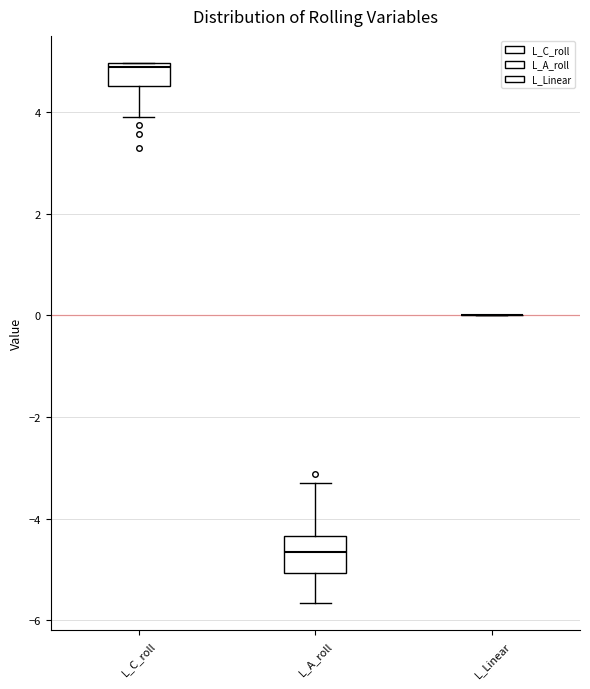

Reading left to right, read every box against the y-axis: the position of its median line, the range the box covers, and the ends of its whiskers. The values are not printed on the chart, so give them approximately, as read against the axis.

L_C_roll: median 4.8, box 4.6 to 5.0, whiskers 4.0 to 5.0
L_A_roll: median -4.6, box -5.0 to -4.4, whiskers -5.6 to -3.2
L_Linear: box collapsed to a line at 0.0, whiskers 0.0 to 0.0